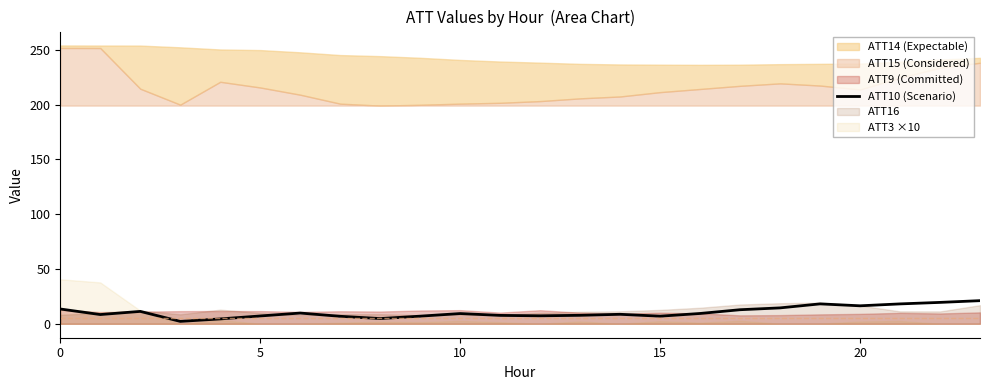

True or false: ATT10 (Scenario) has a value of 7.0 at 15.

True